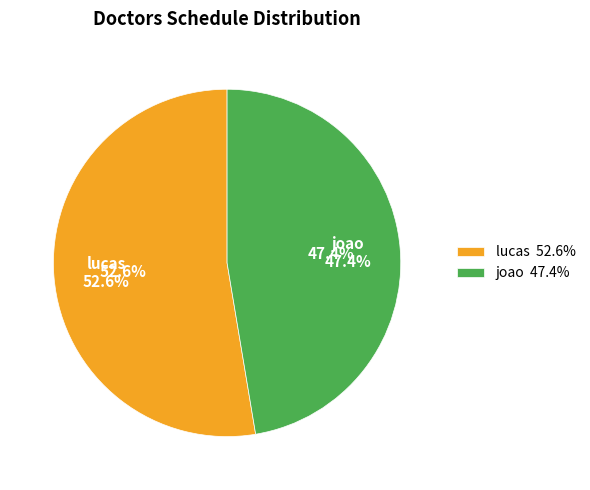

The lucas slice represents 53% of the pie. True or false?

True